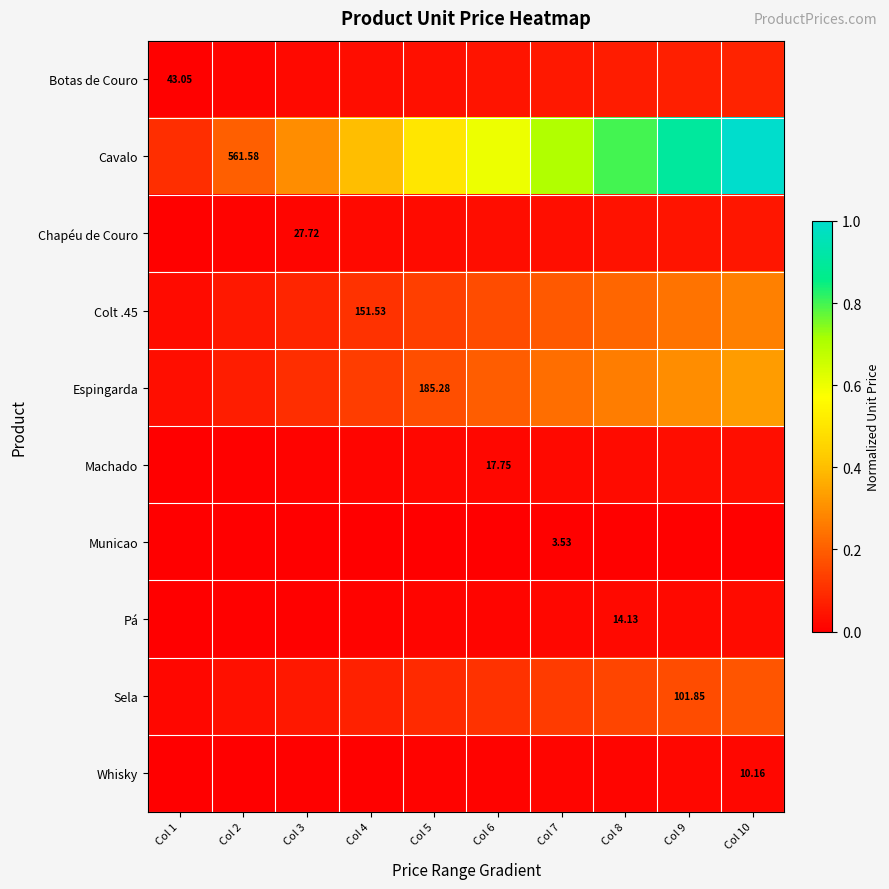

What is the total value across all series at Col 1?

0.2